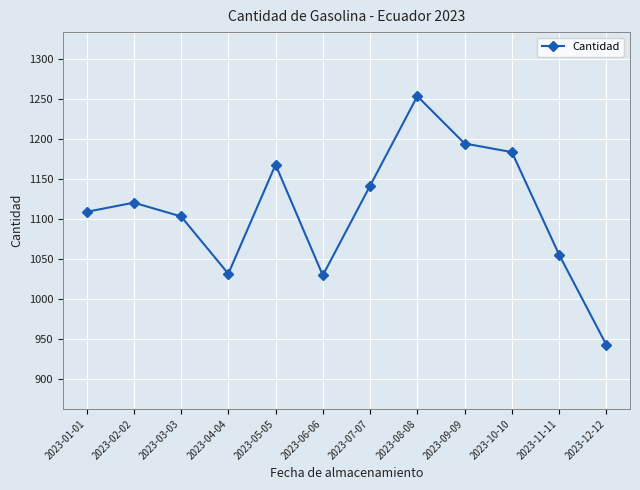

True or false: the data shows 283.6 at 2023-06-06.

False